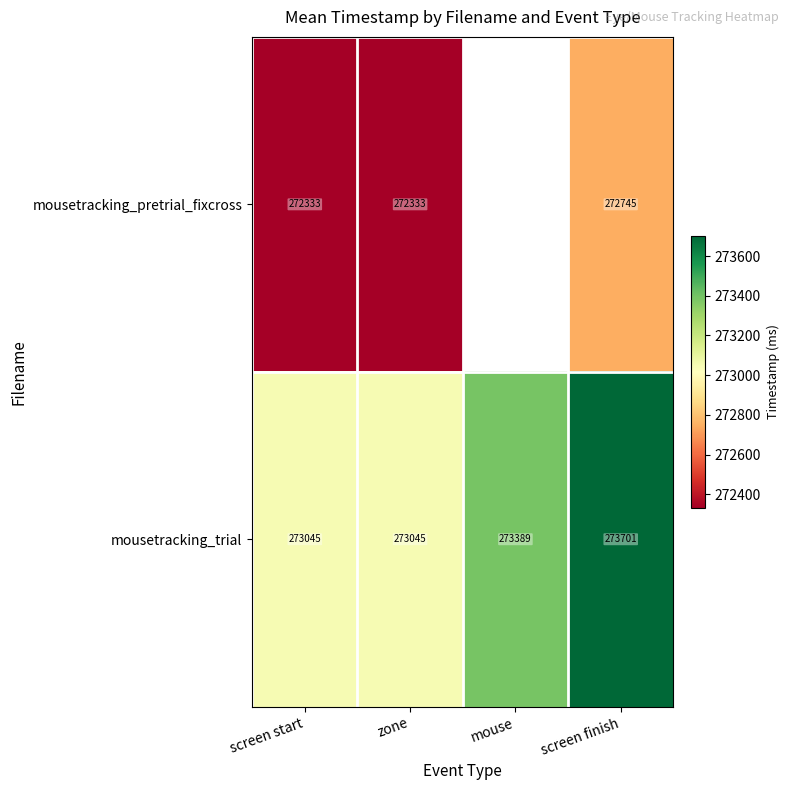

How many series are shown in this chart?

2